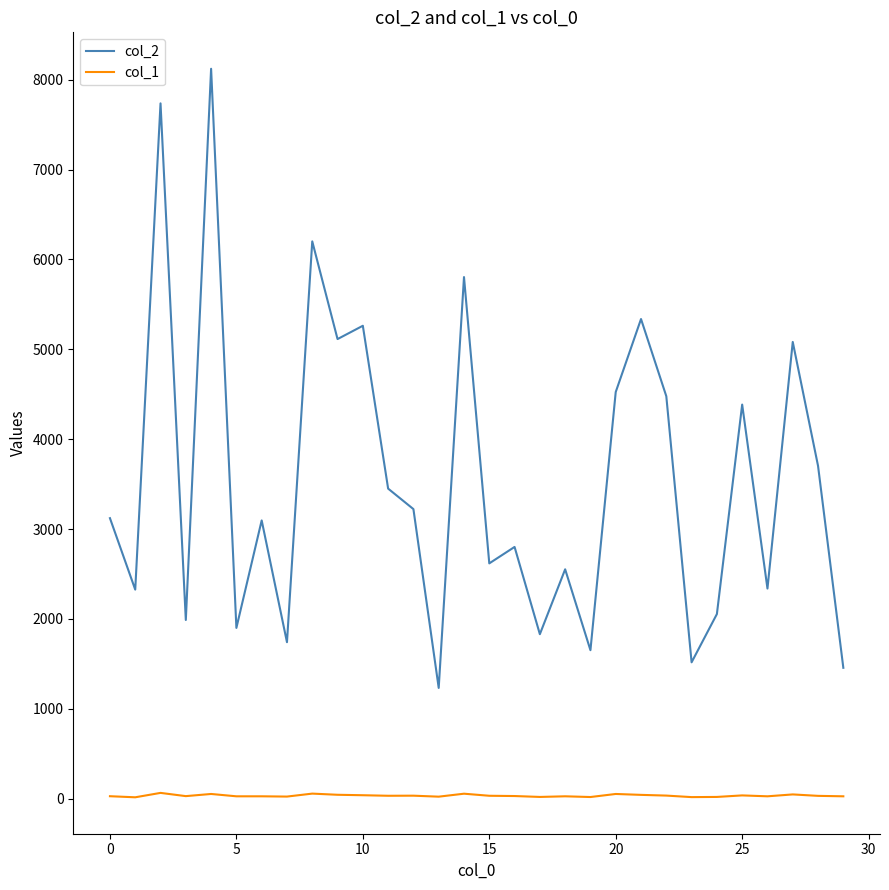

Which series has the largest range (max minus min)?

col_2